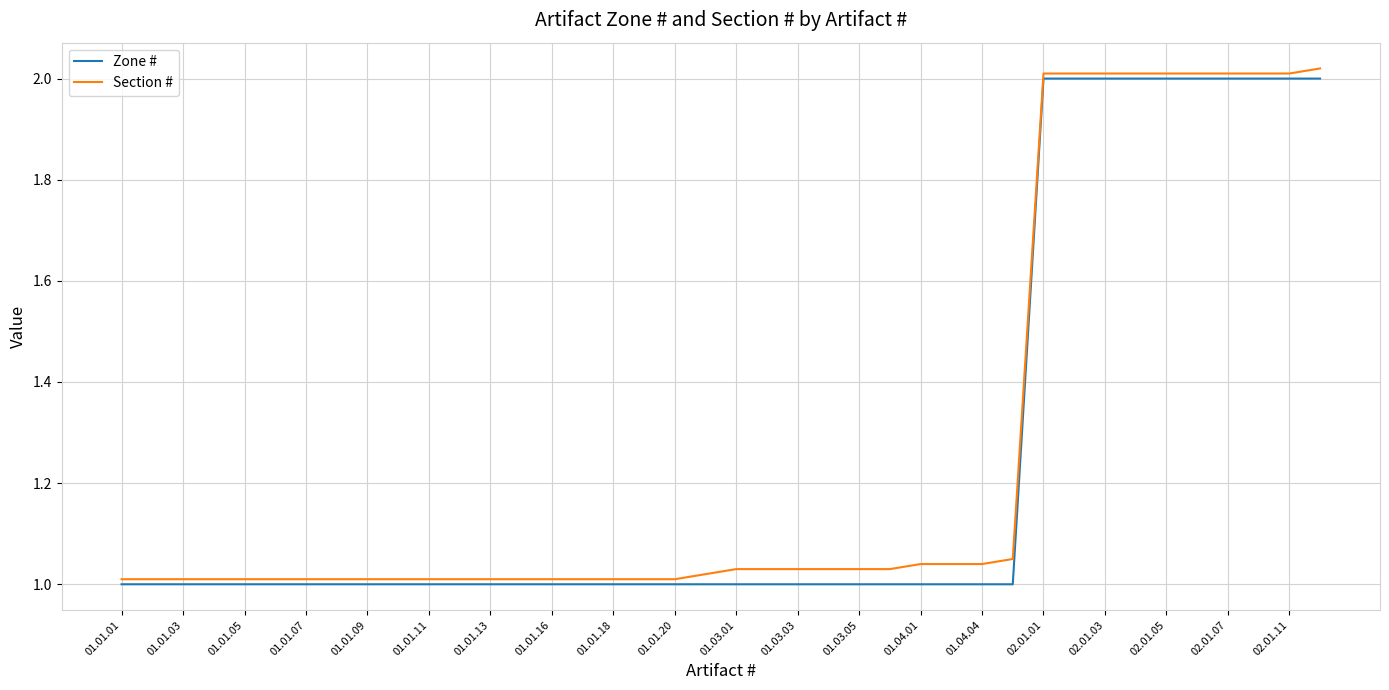

What is the highest value of the Zone # series?

2.0